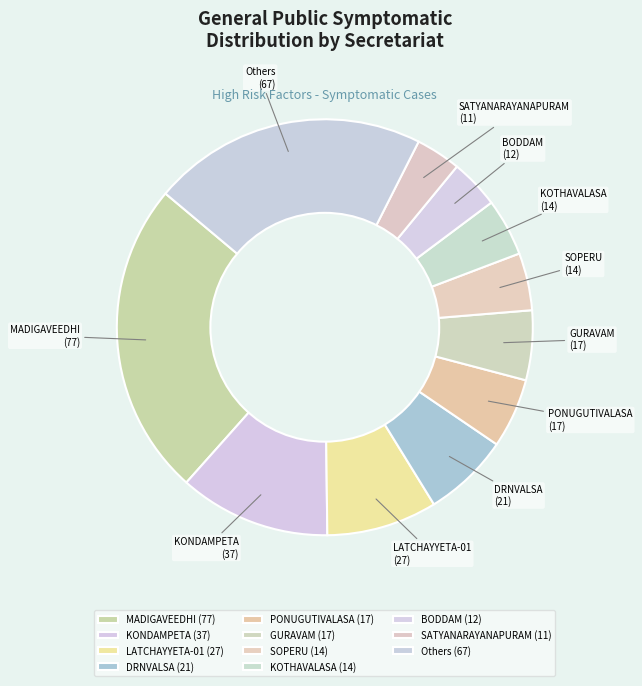

Combined, do MADIGAVEEDHI and KOTHAVALASA account for over 50%?

No